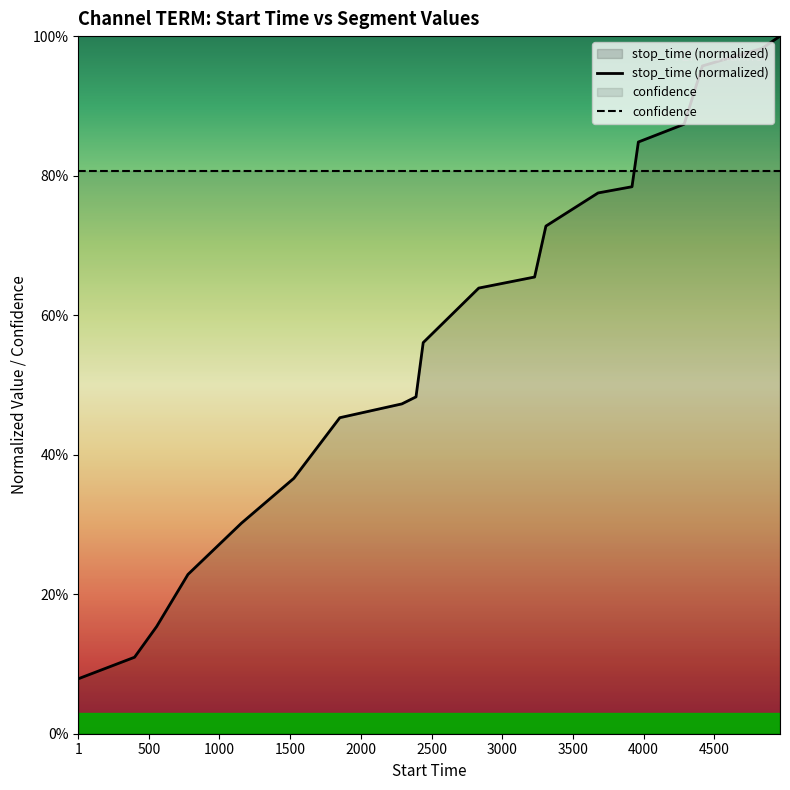

At which category does the chart reach its minimum across all series?

1